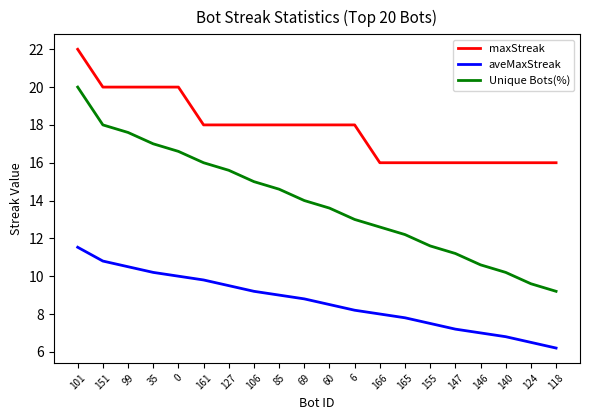

The value of Unique Bots(%) at 146 is 10.6. True or false?

True